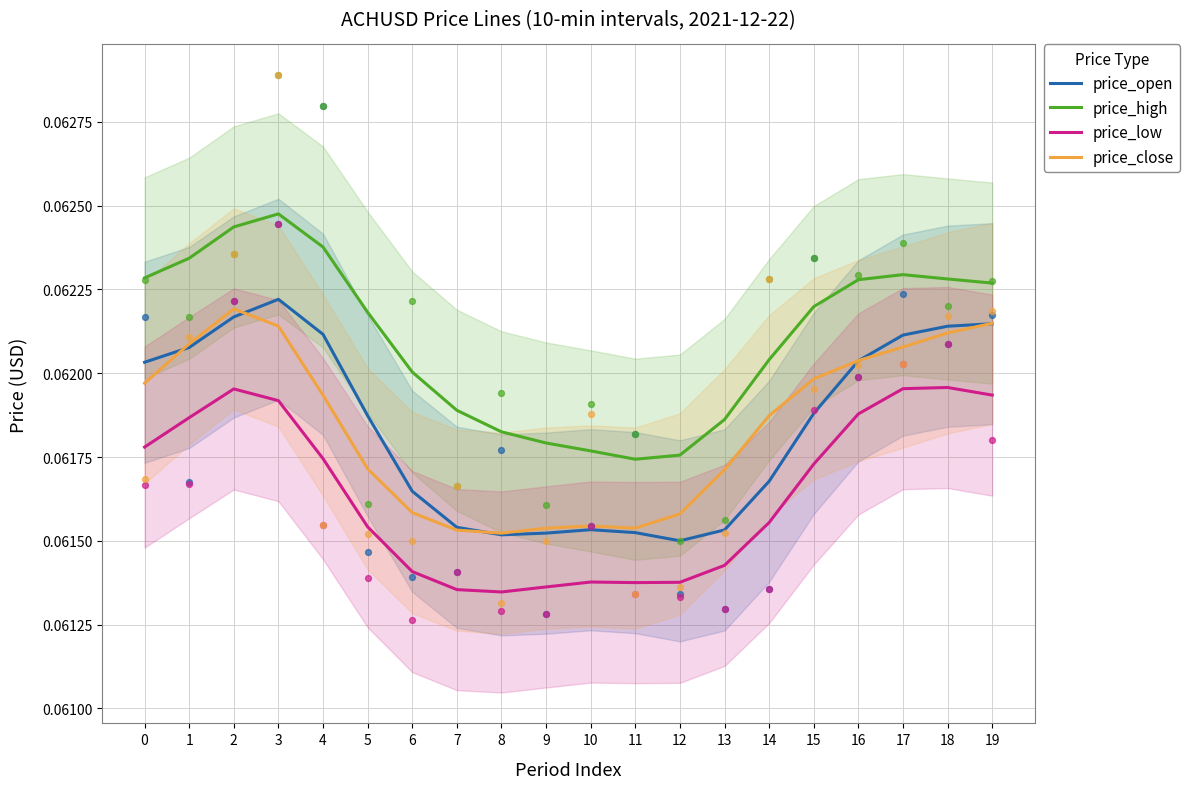

What are all the series names shown in the legend?

price_open, price_high, price_low, price_close